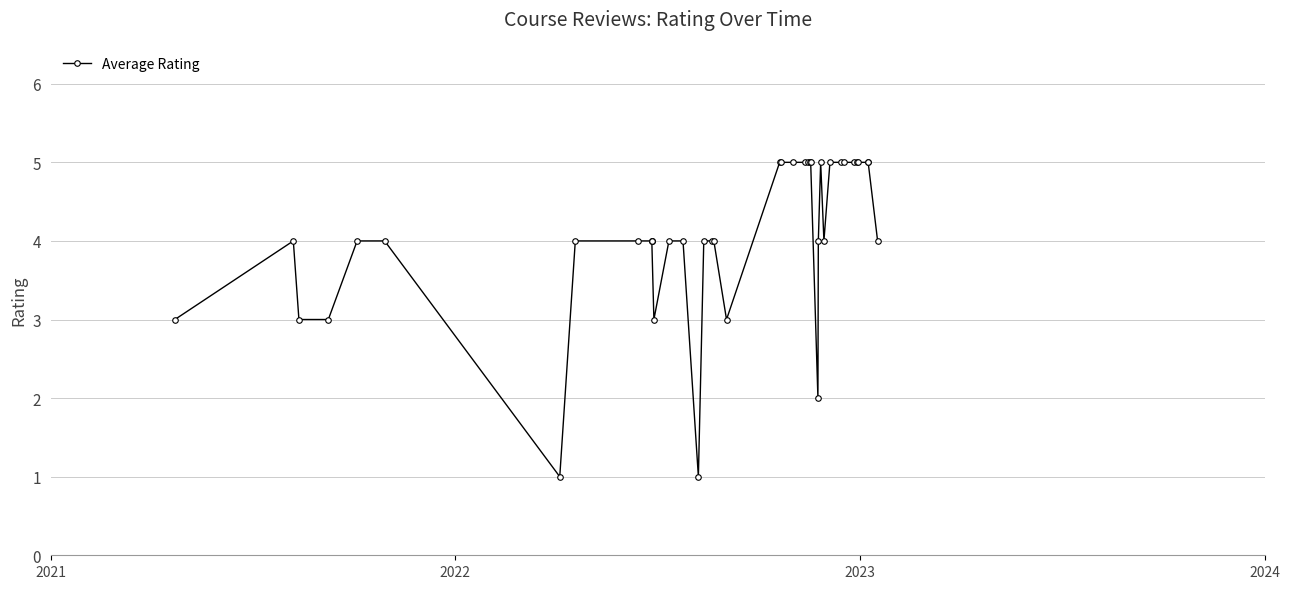

What is the value of the 17th point from the left?

4